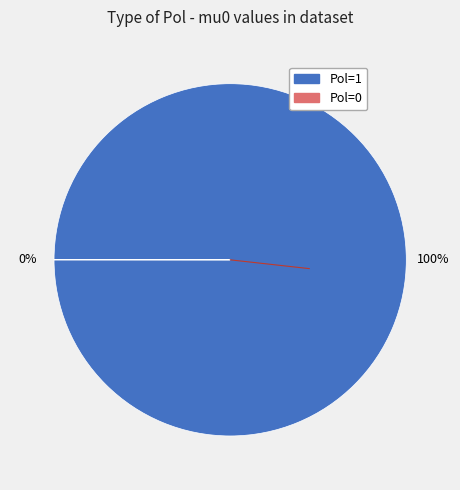

Rank the categories by value from lowest to highest.

0, 1